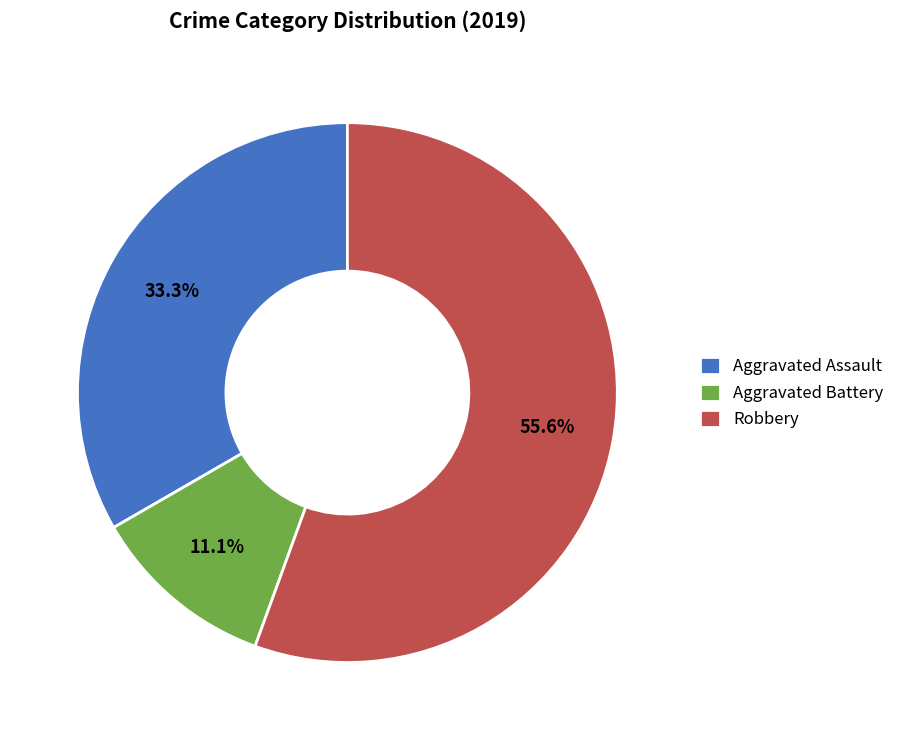

Is there a majority slice in this chart?

Yes